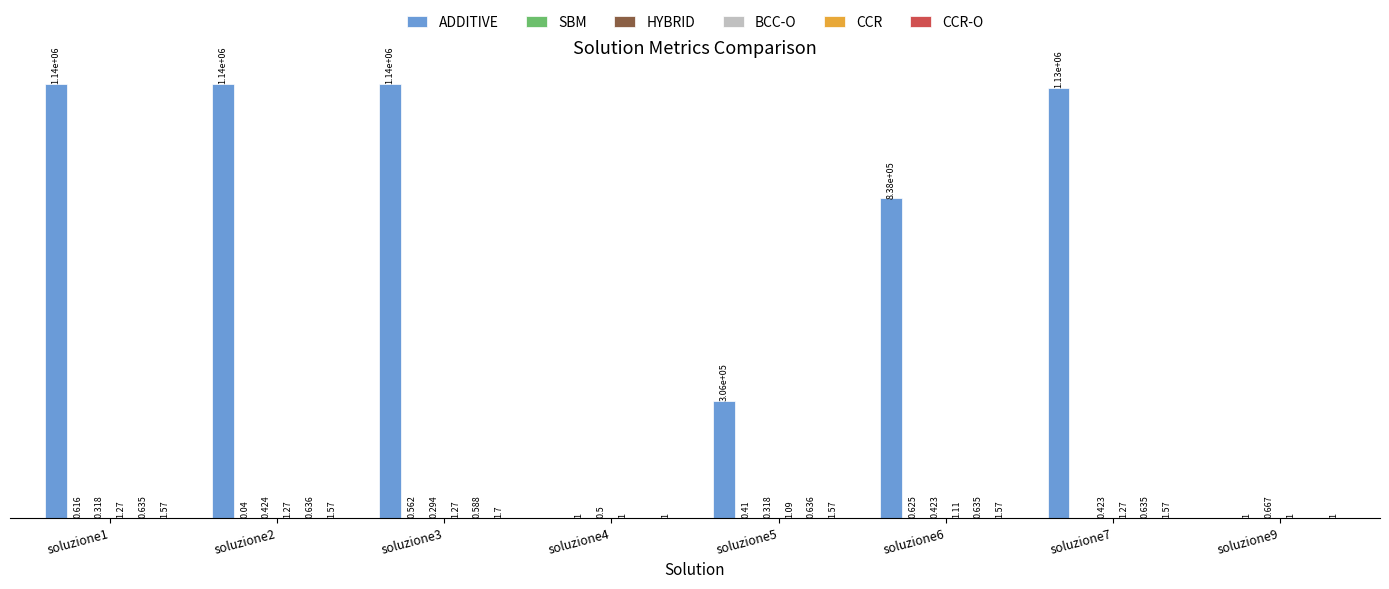

Which series has the largest range (max minus min)?

ADDITIVE